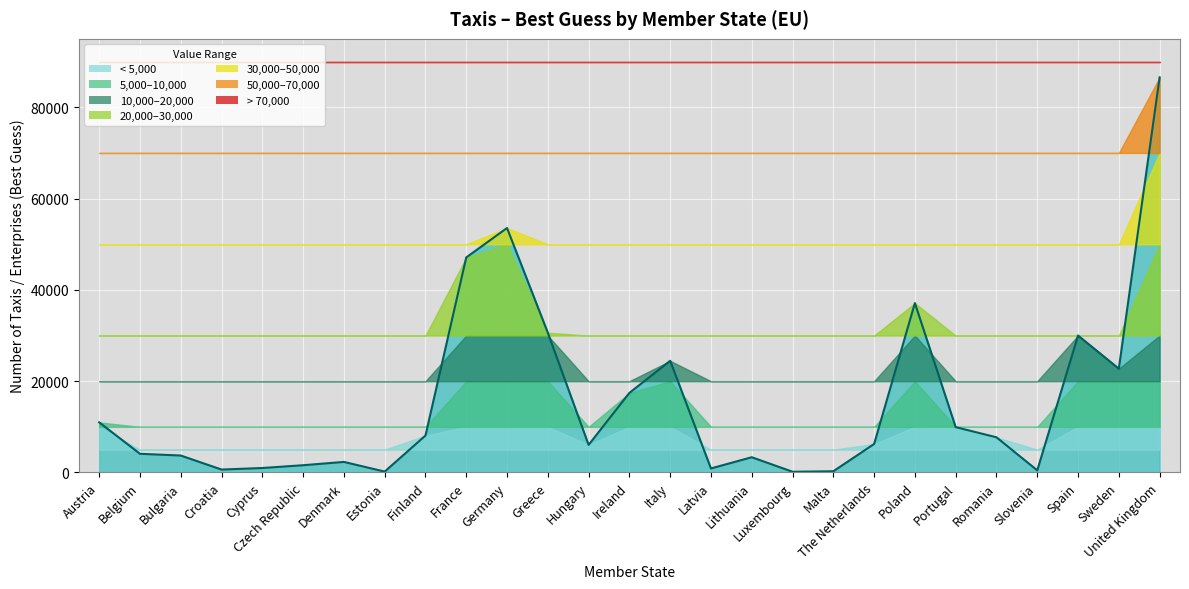

What is the change in value from Cyprus to France?

+46136